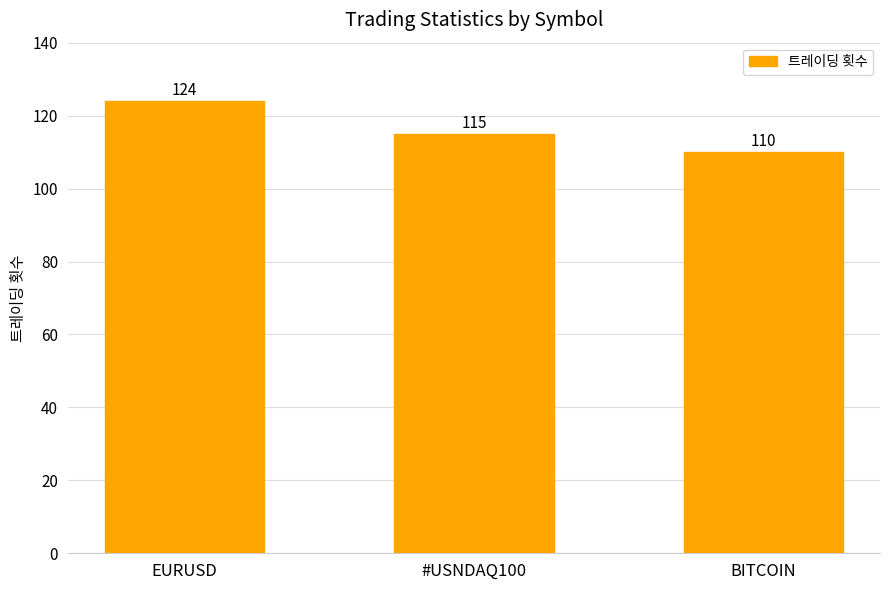

What is the change in value from EURUSD to #USNDAQ100?

-9